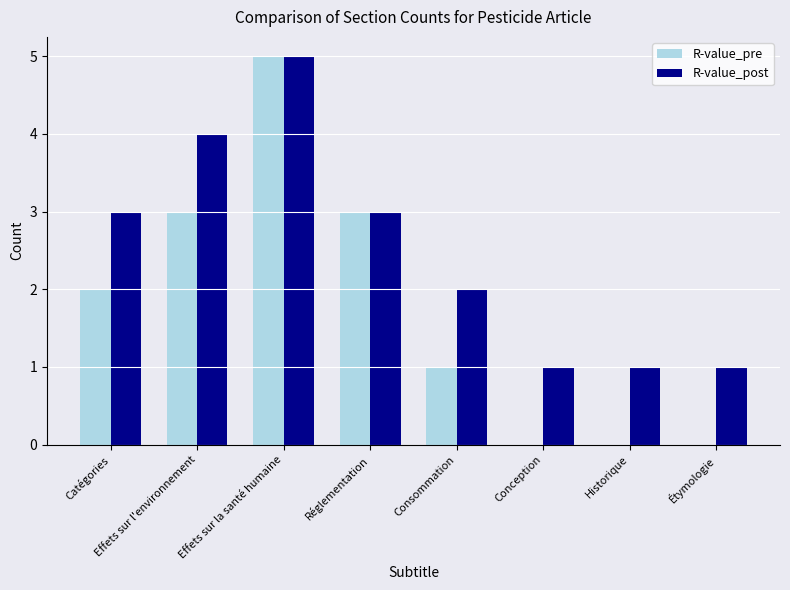

What is the greatest value displayed?

5